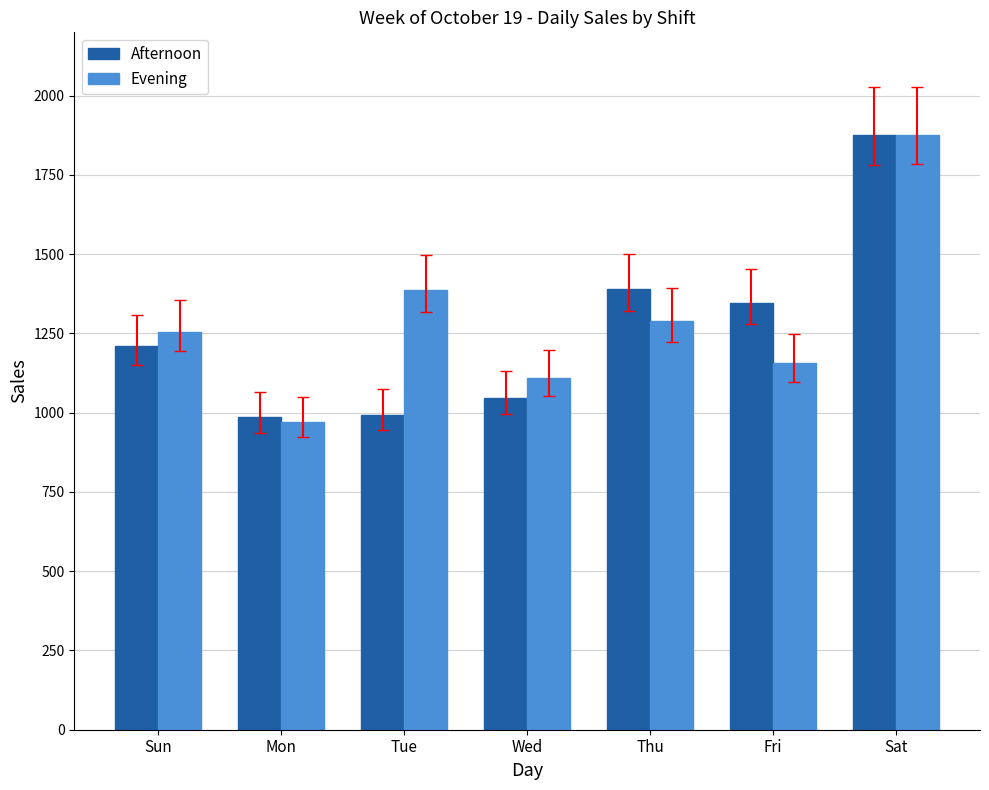

At how many categories does at least one series exceed 1237?

5